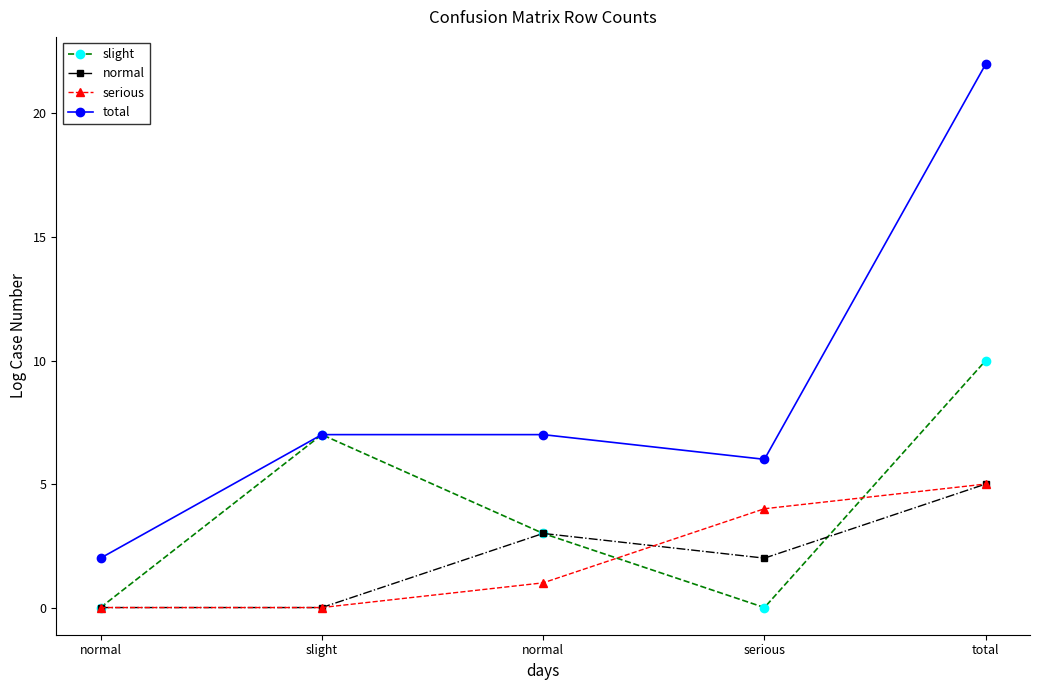

Which series has the largest total across all categories?

total